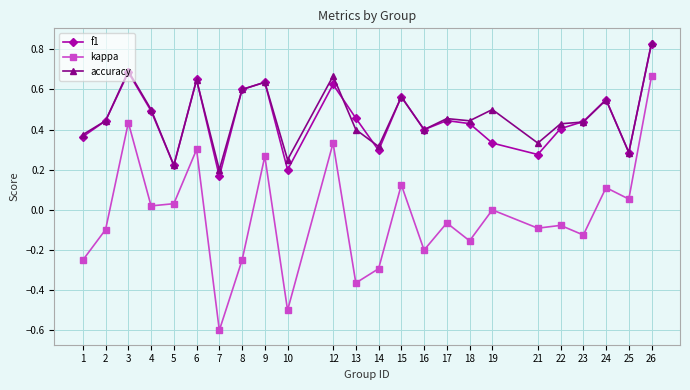

What is the difference between the second highest and second lowest values in the kappa series?

0.9